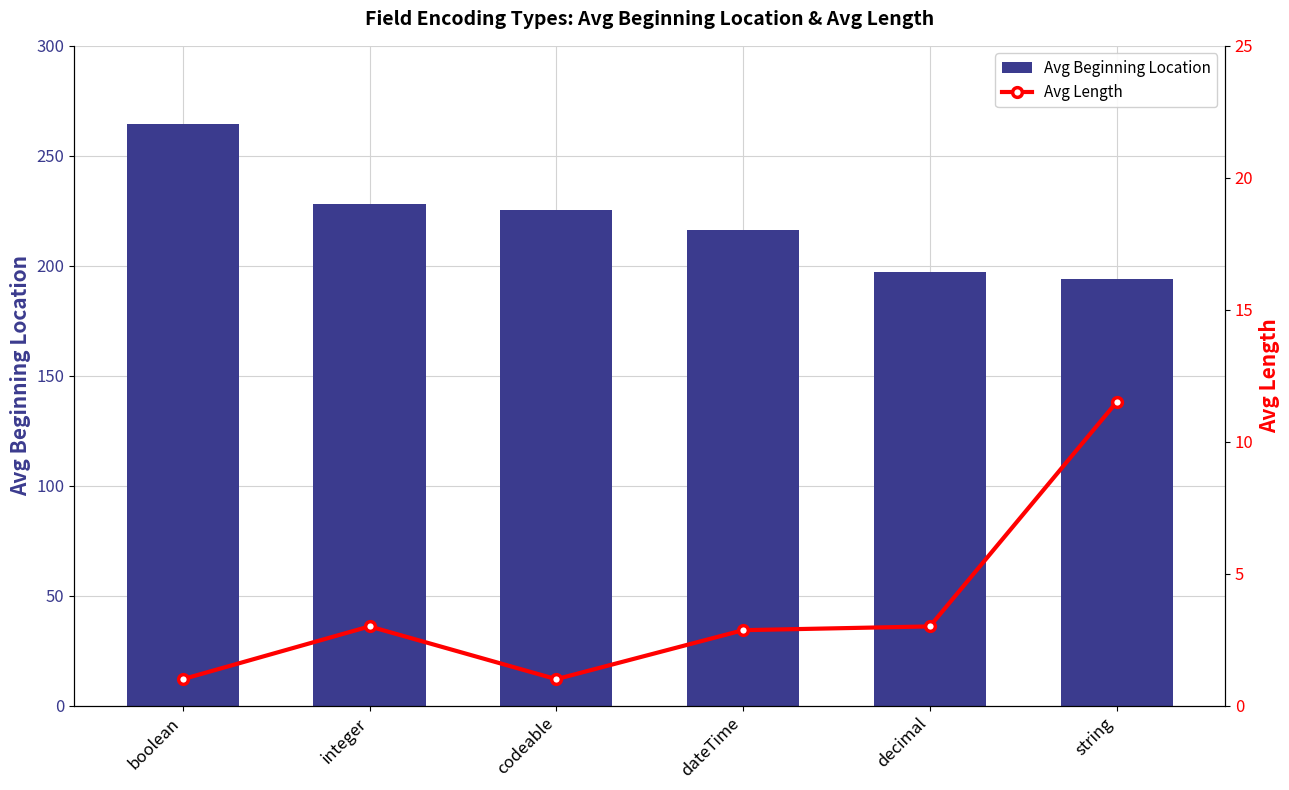

Which label corresponds to the smallest value in the chart?

boolean